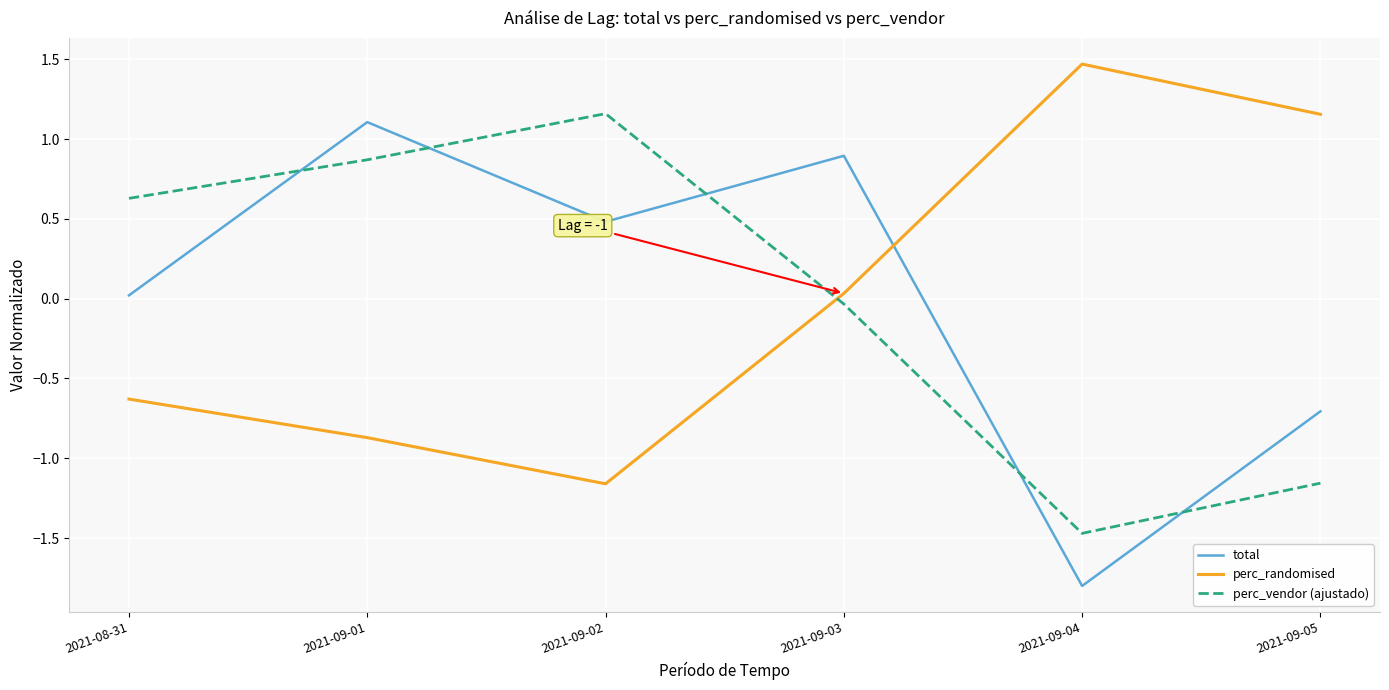

Which label corresponds to the largest value in the chart?

2021-09-04